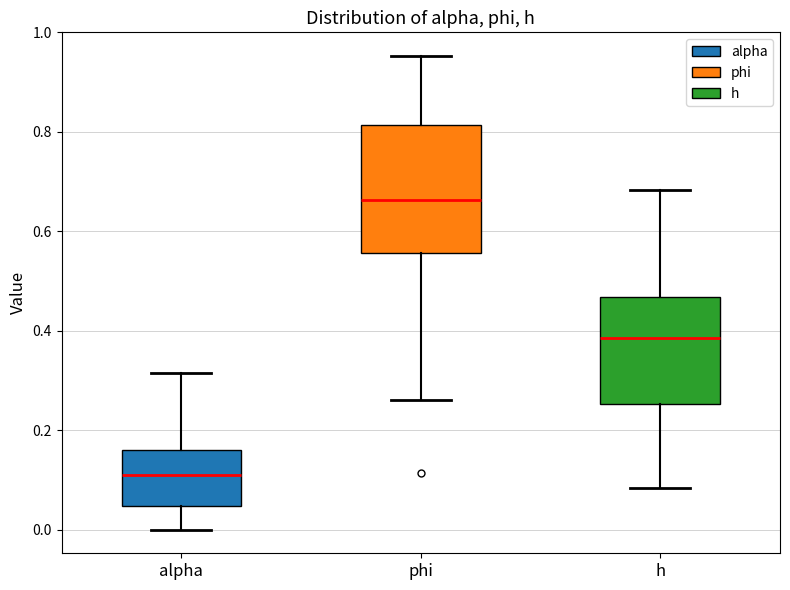

Comparing the boxes themselves (not the whiskers), which one is the tallest?

phi